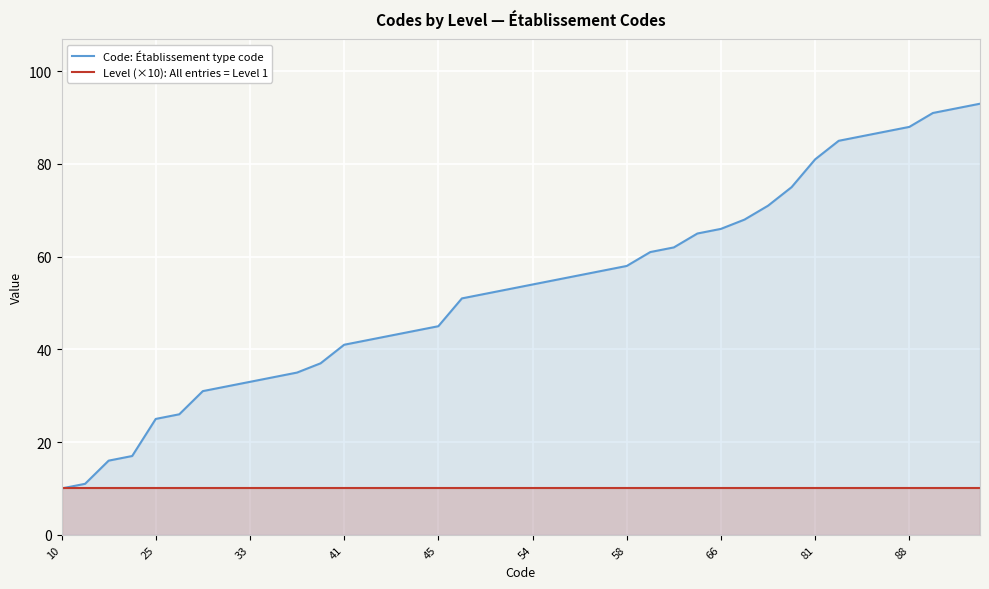

Which series has the largest total across all categories?

Code: Établissement type code